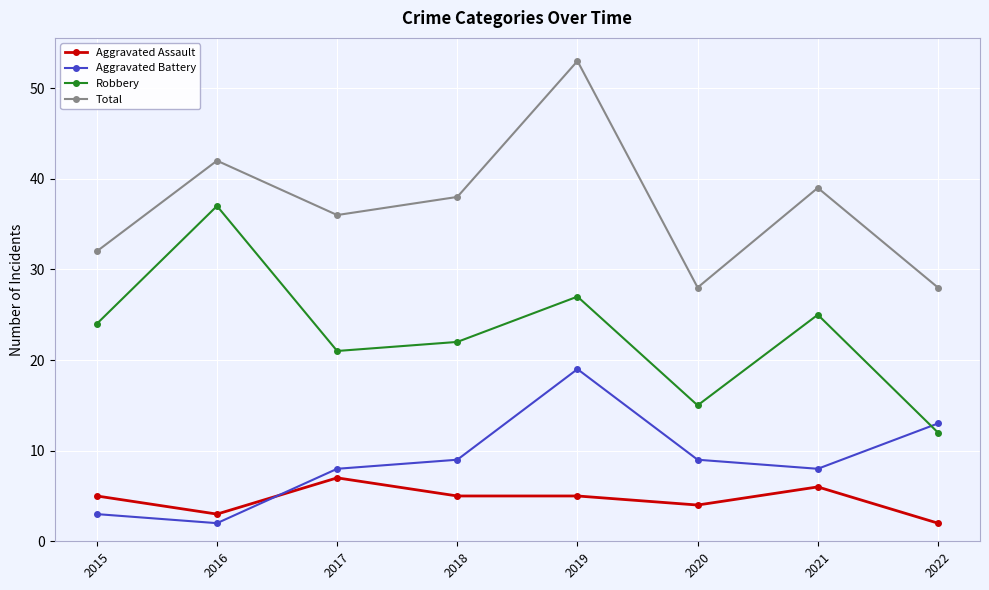

Is it true that Robbery equals 38 at 2021?

False